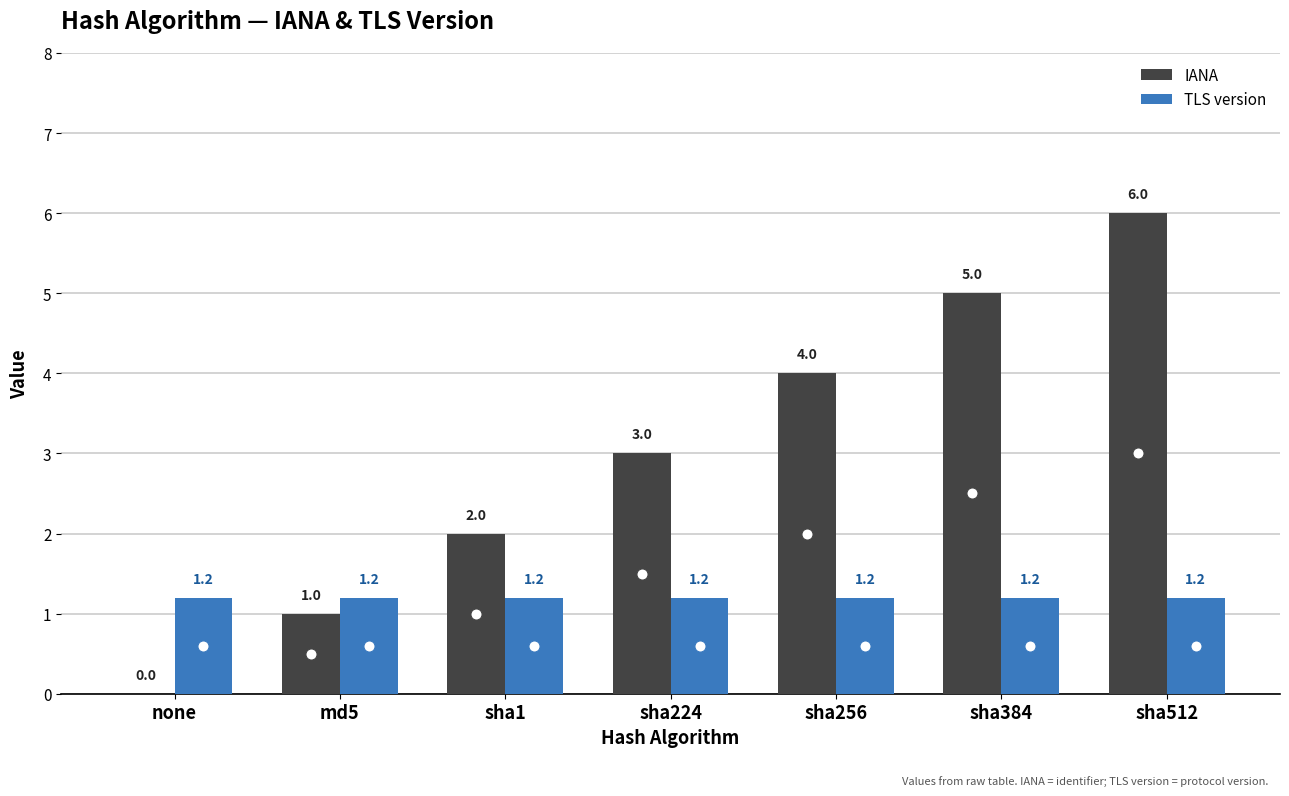

The value of TLS version at sha224 is 1.2. True or false?

True